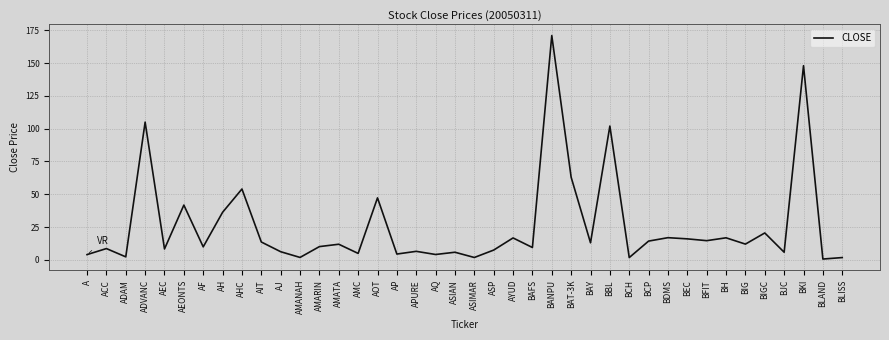

True or false: the data shows 10.1 at AMARIN.

True